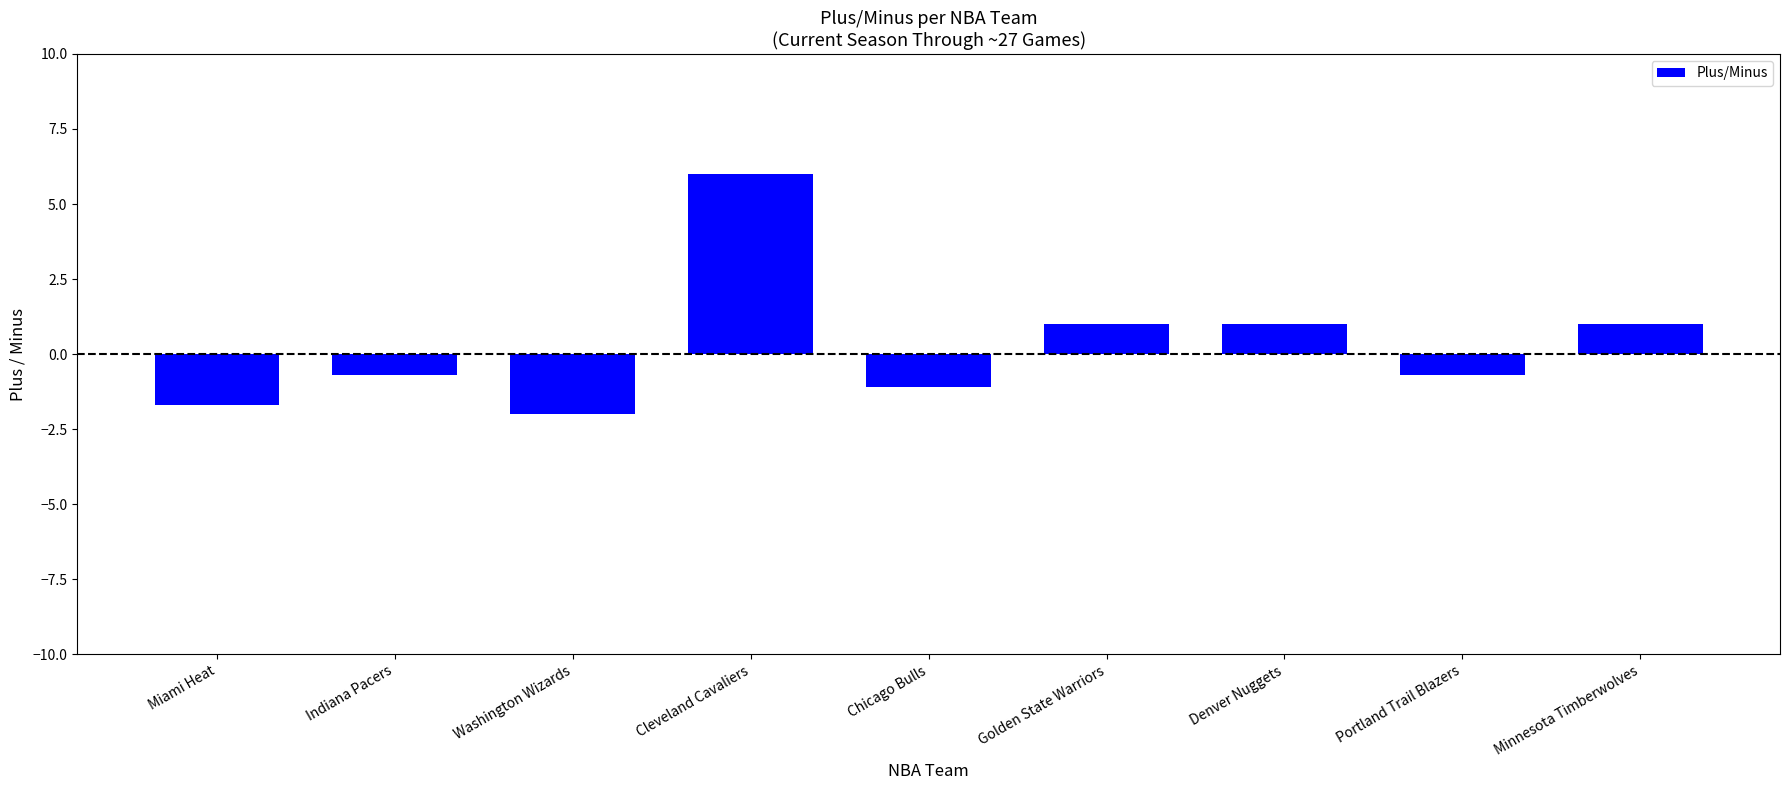

What is the difference between the maximum and minimum values?

8.0